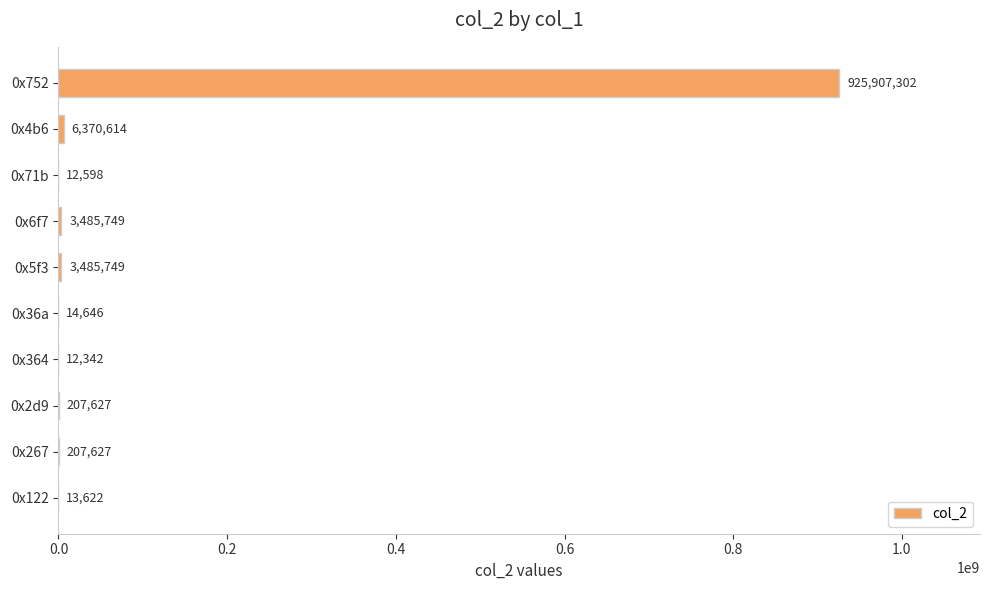

What is the average value?

93971788